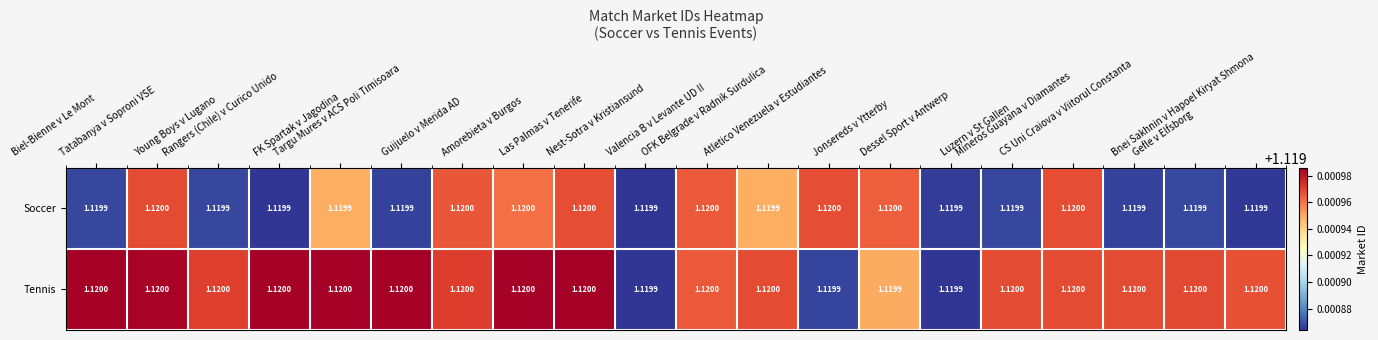

Which series has the largest total across all categories?

Tennis